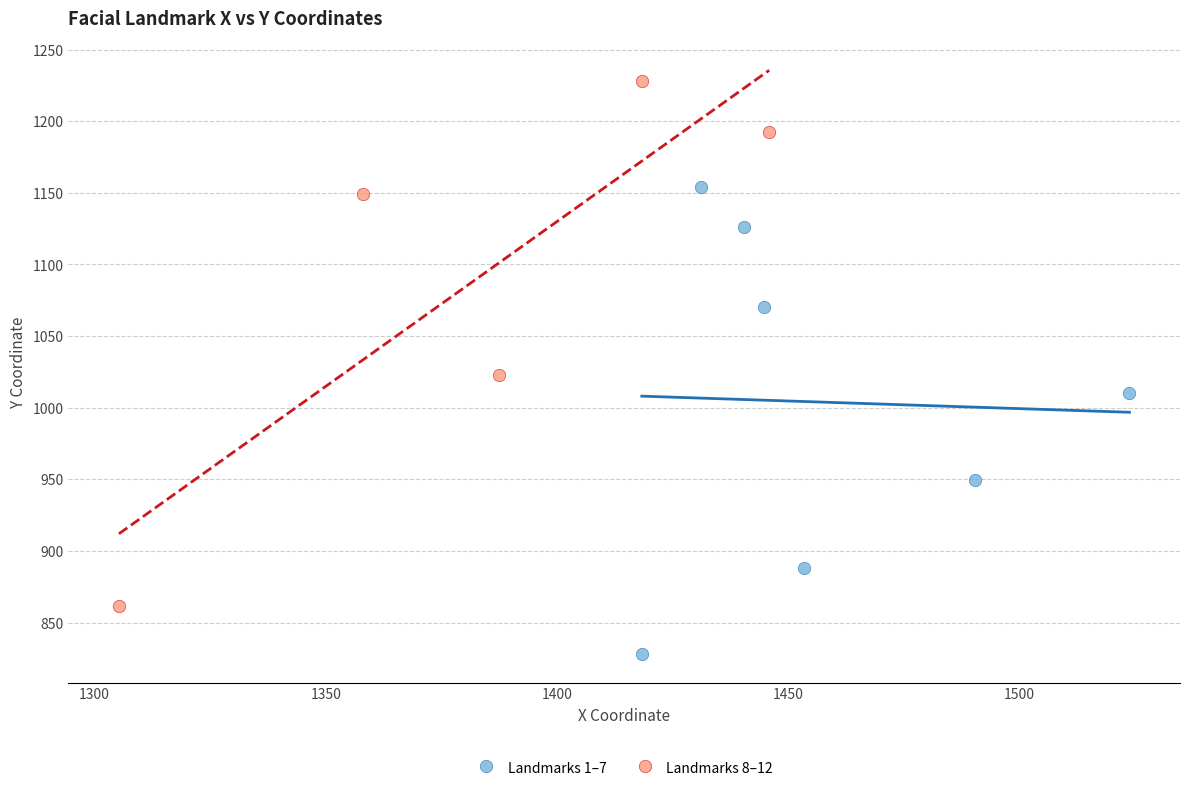

Which series contains the lowest Y value?

Landmarks 1–7